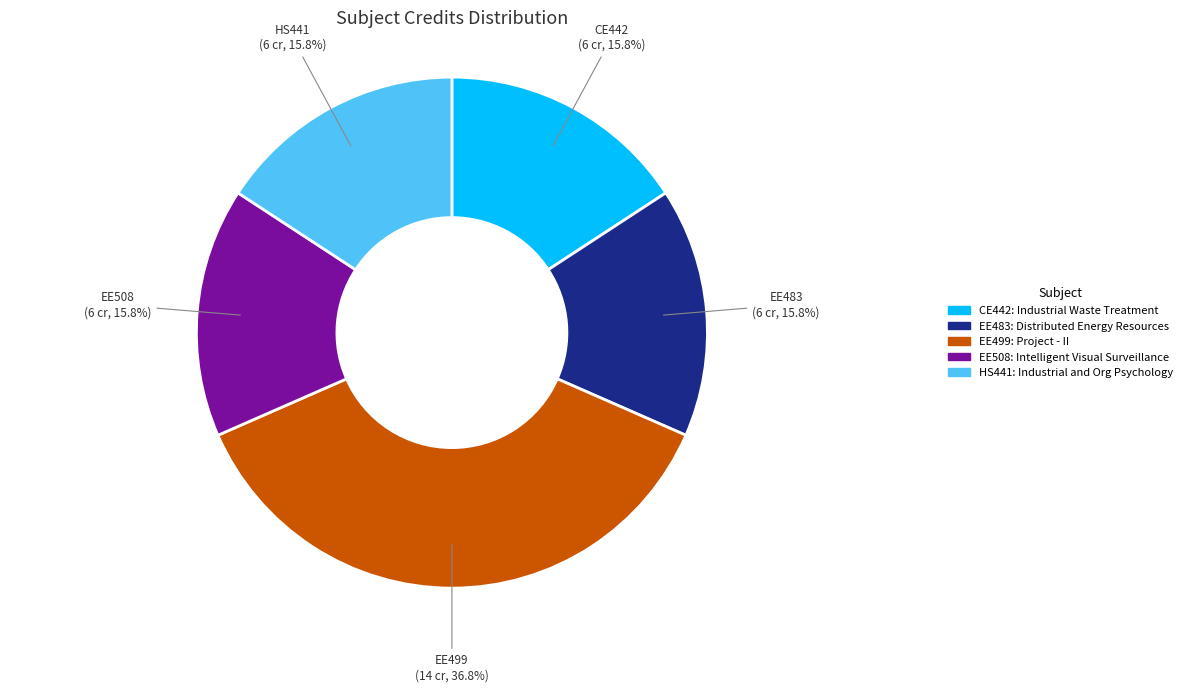

What is the ratio of the value at EE499 to the value at EE508?

2.3